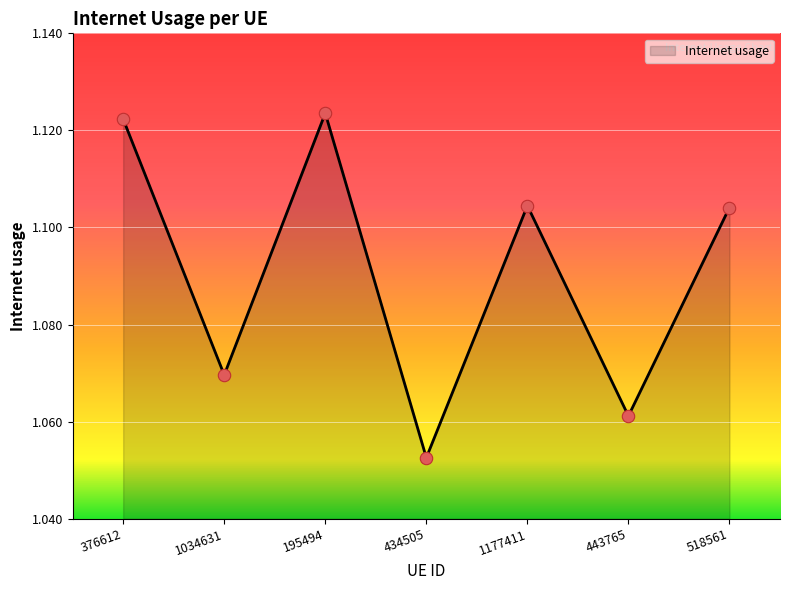

Which has a higher value, 518561 or 376612?

376612